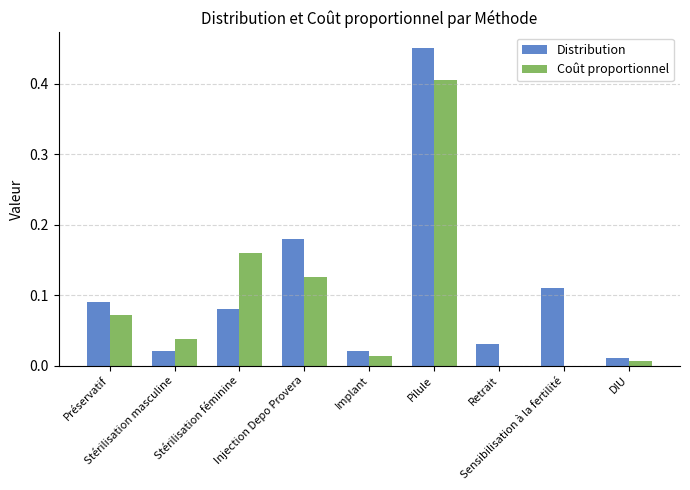

What is the sum of all Distribution values?

1.0